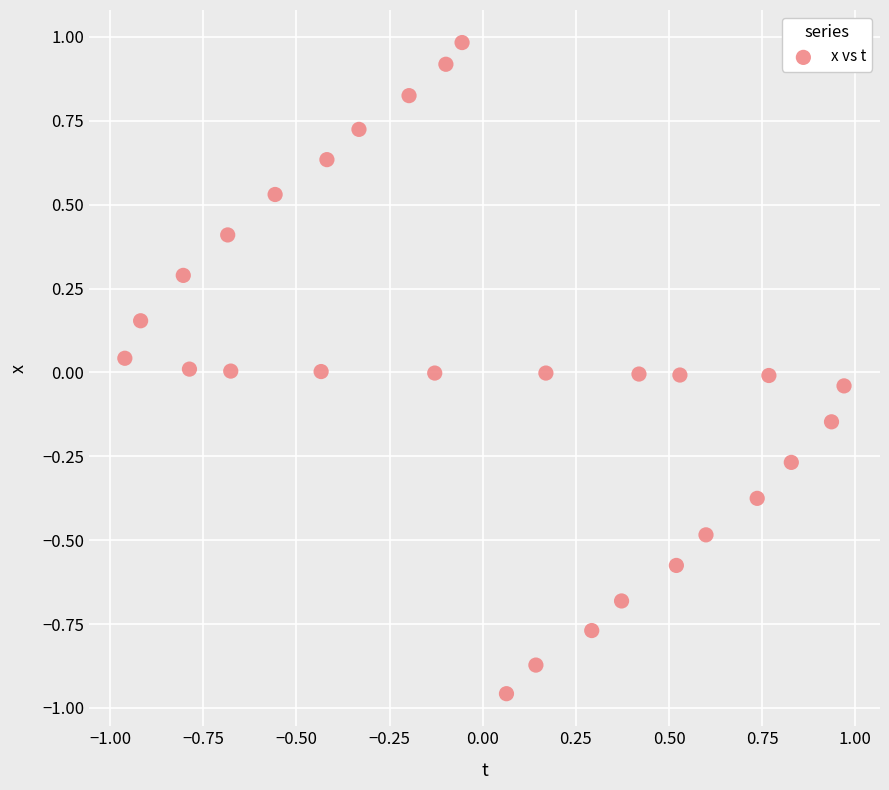

What is the range of Y values (max minus min)?

1.9